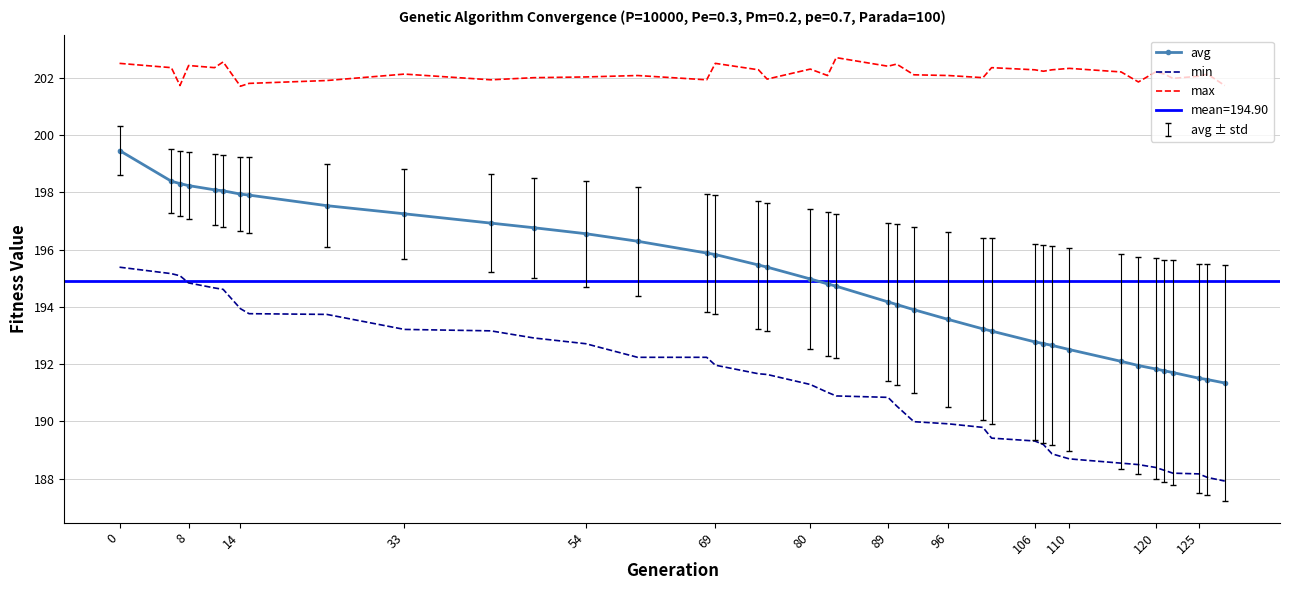

True or false: min and avg intersect in this chart.

False